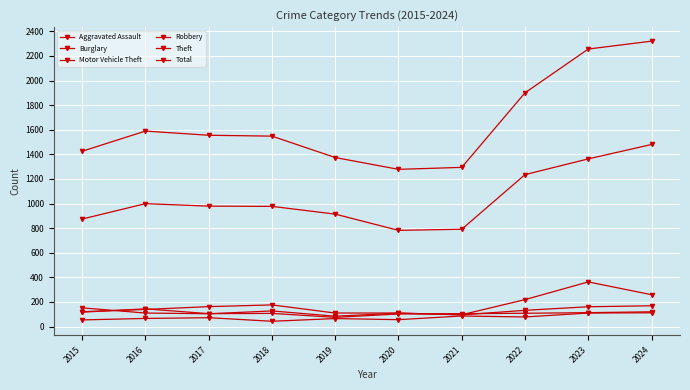

What is the sum of the Total values at 2022 and 2018?

3448